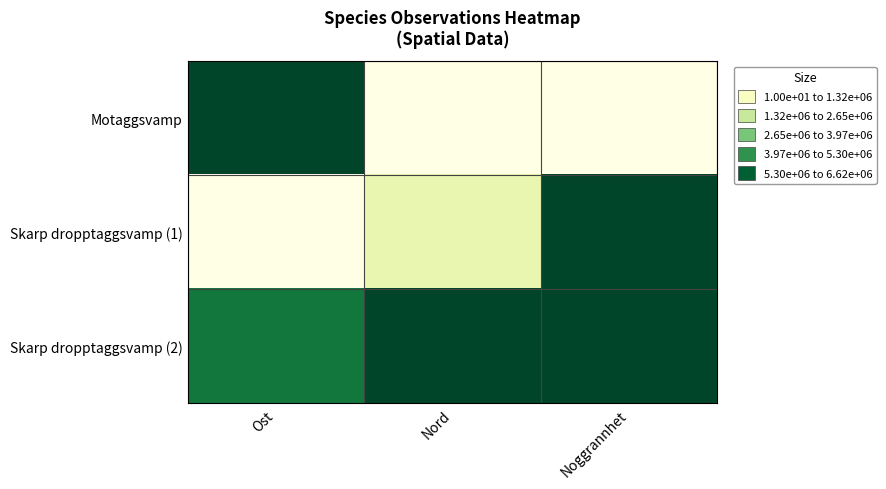

How many distinct data groups are displayed?

3